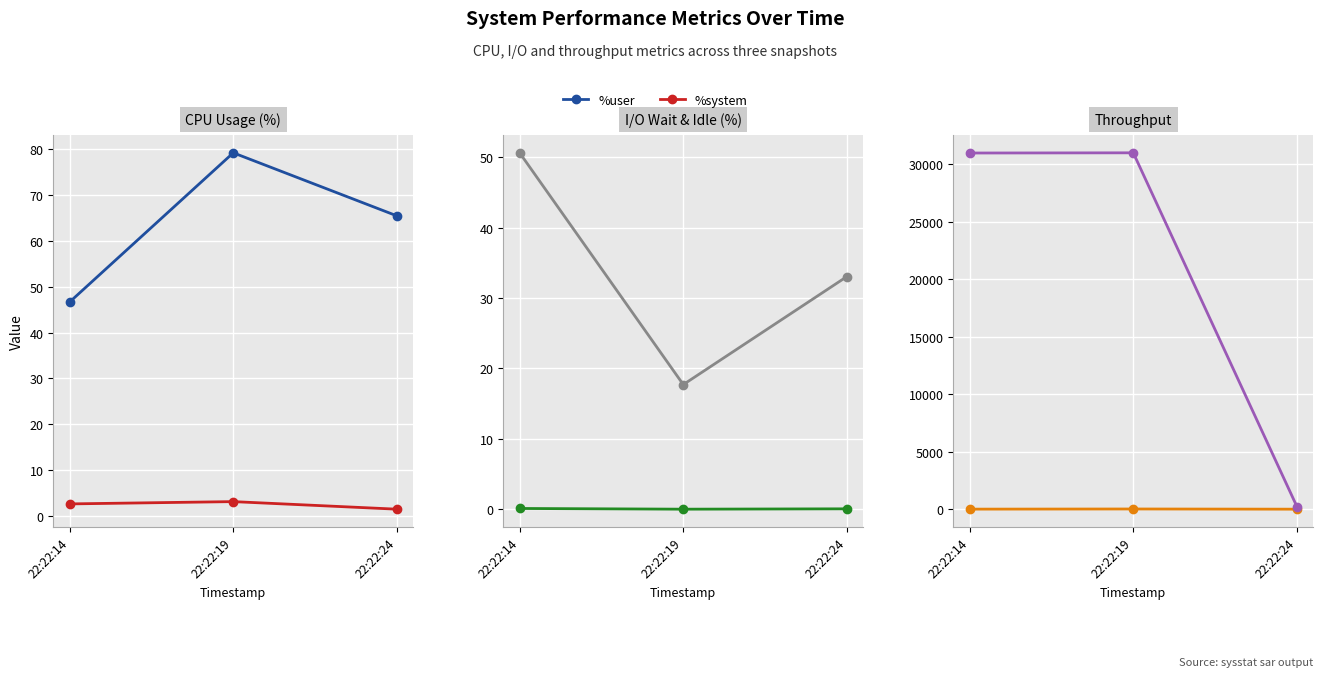

What is the difference between the maximum and minimum values in the %system series?

1.7